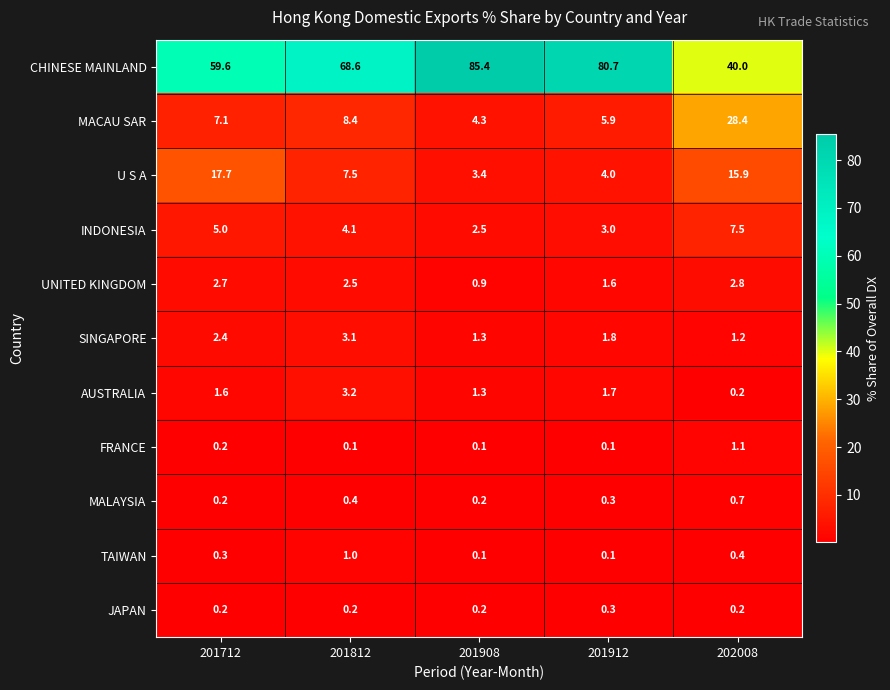

List the labels in order of MACAU SAR value, smallest first.

201908, 201912, 201712, 201812, 202008